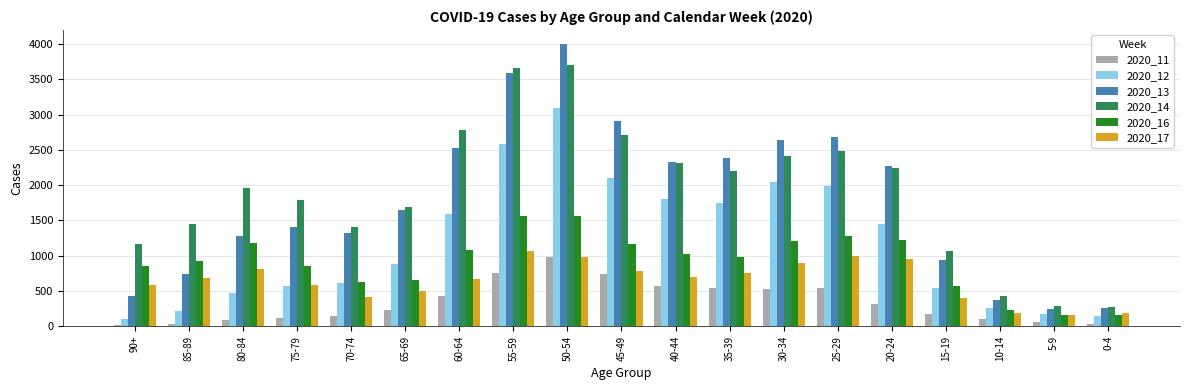

At how many categories does at least one series exceed 3903?

1